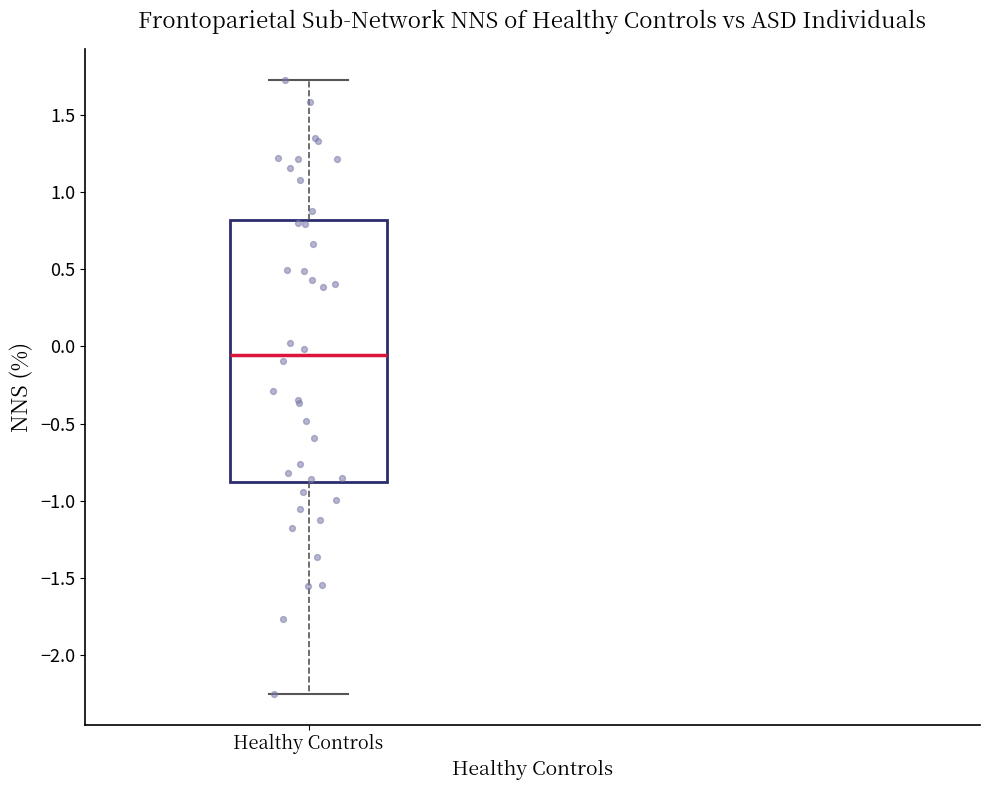

Transcribe this box plot: give where the median line is, the range the box spans, and where the two whiskers end, as read against the y-axis. The values are not printed on the chart, so give them approximately, as read against the axis.

median -0.05, box -0.90 to 0.80, whiskers -2.25 to 1.70